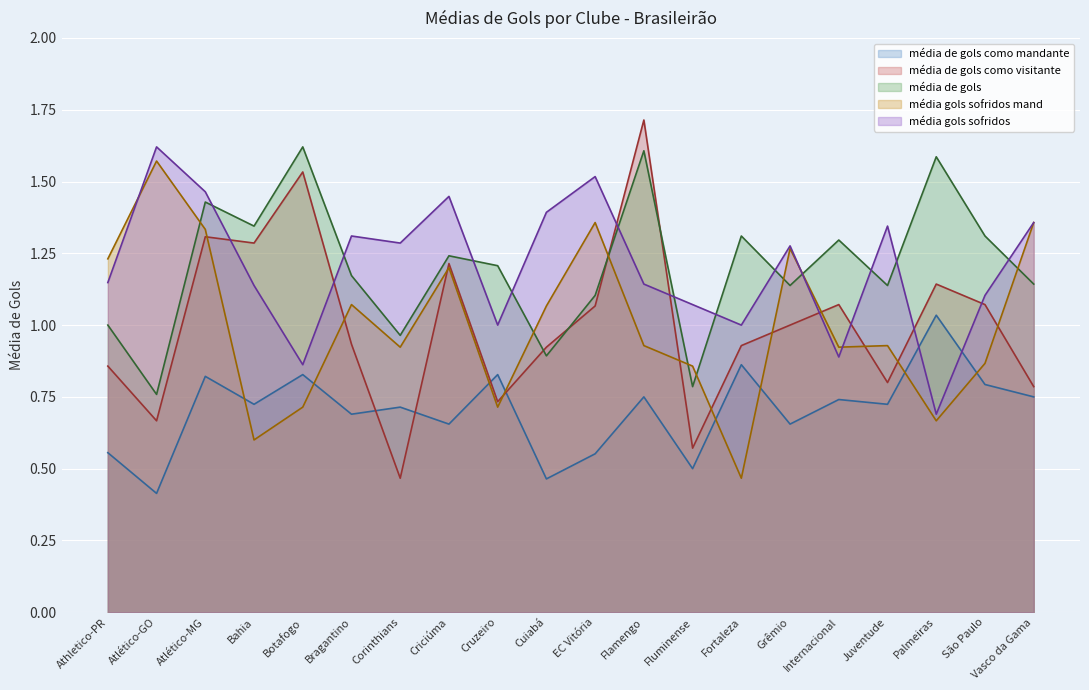

Which series has the largest total across all categories?

média gols sofridos